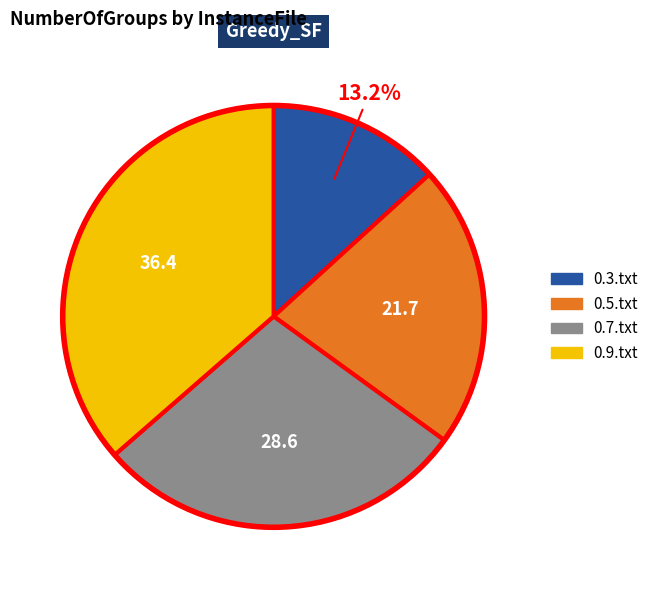

Which category has the biggest portion of the pie?

0.9.txt